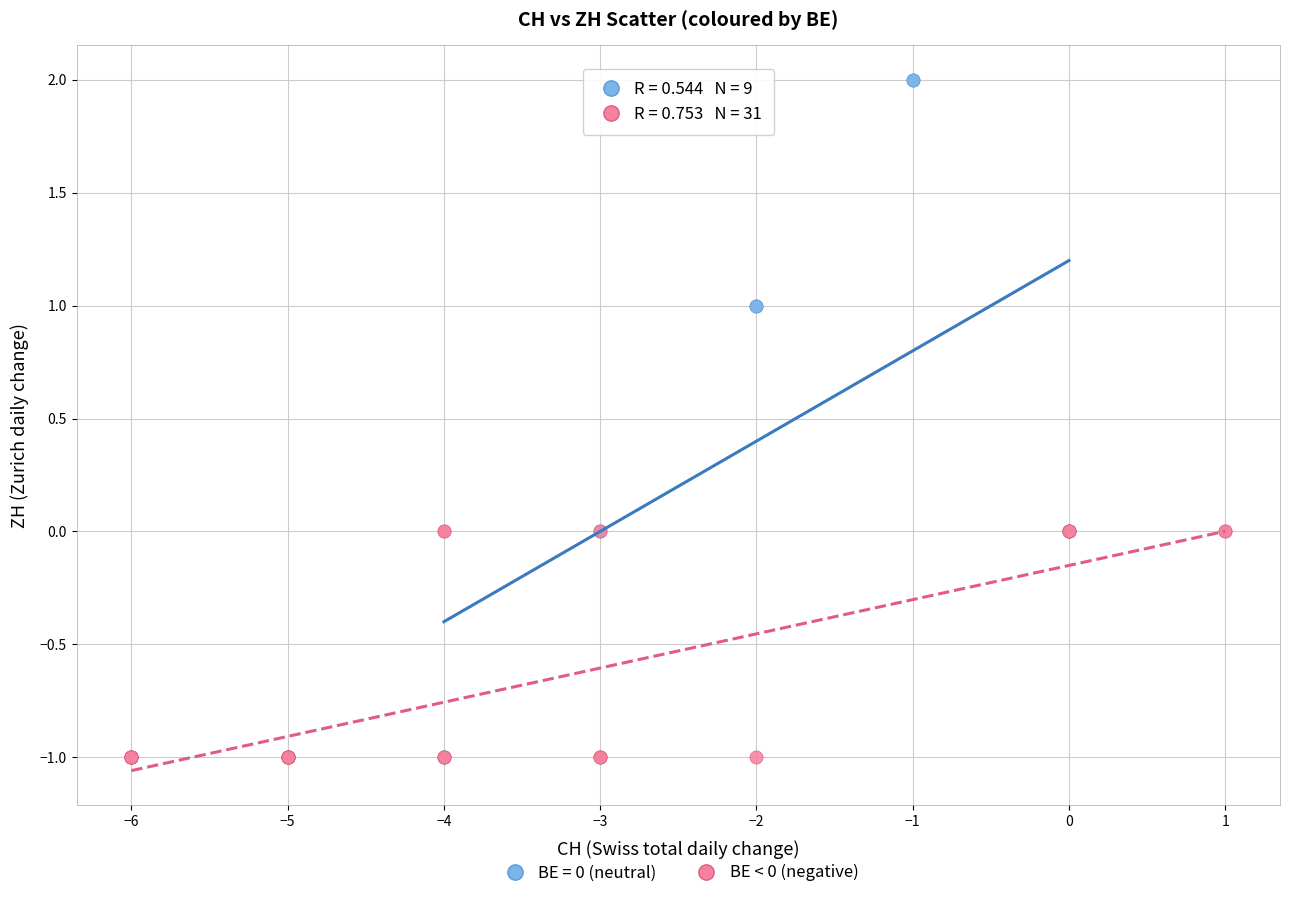

Which series contains the highest Y value?

BE = 0 (neutral)